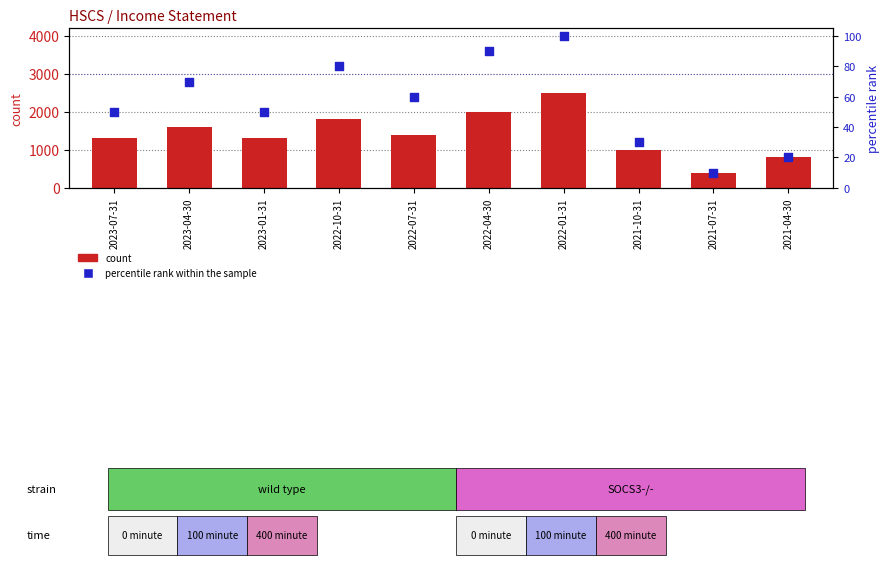

Is the value of count at 2023-01-31 greater than the value of percentile rank within the sample at 2022-07-31?

Yes